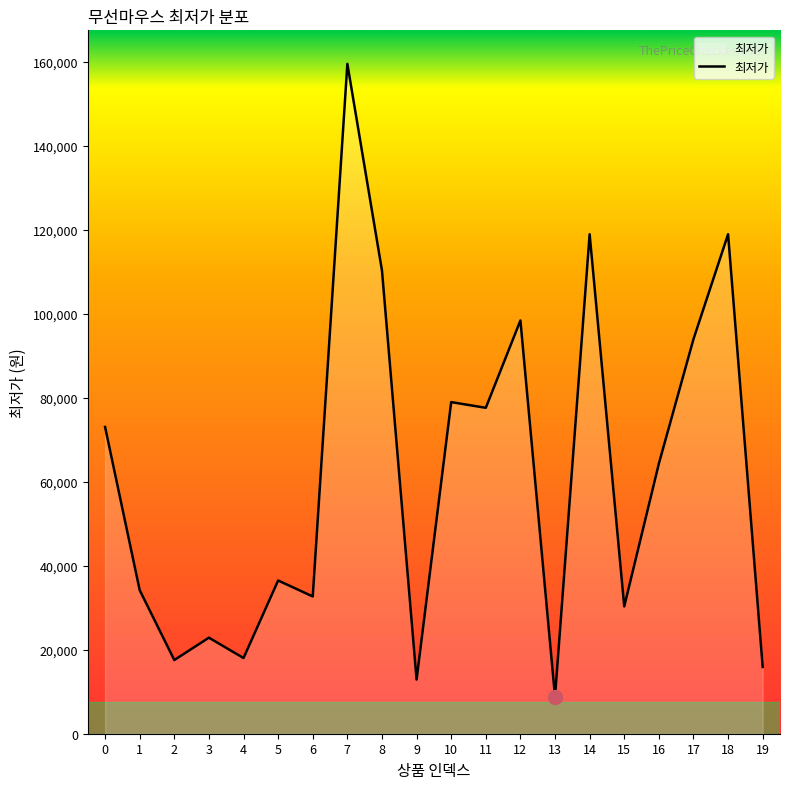

At which label is the value closest to 84195?

10